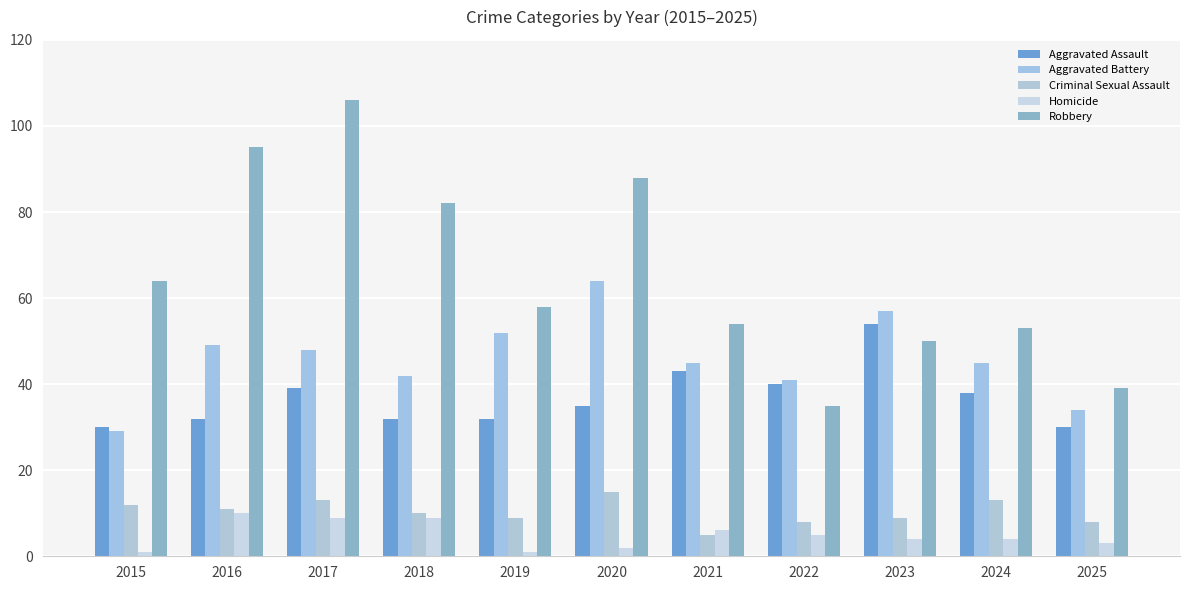

Which series has the widest spread of values?

Robbery